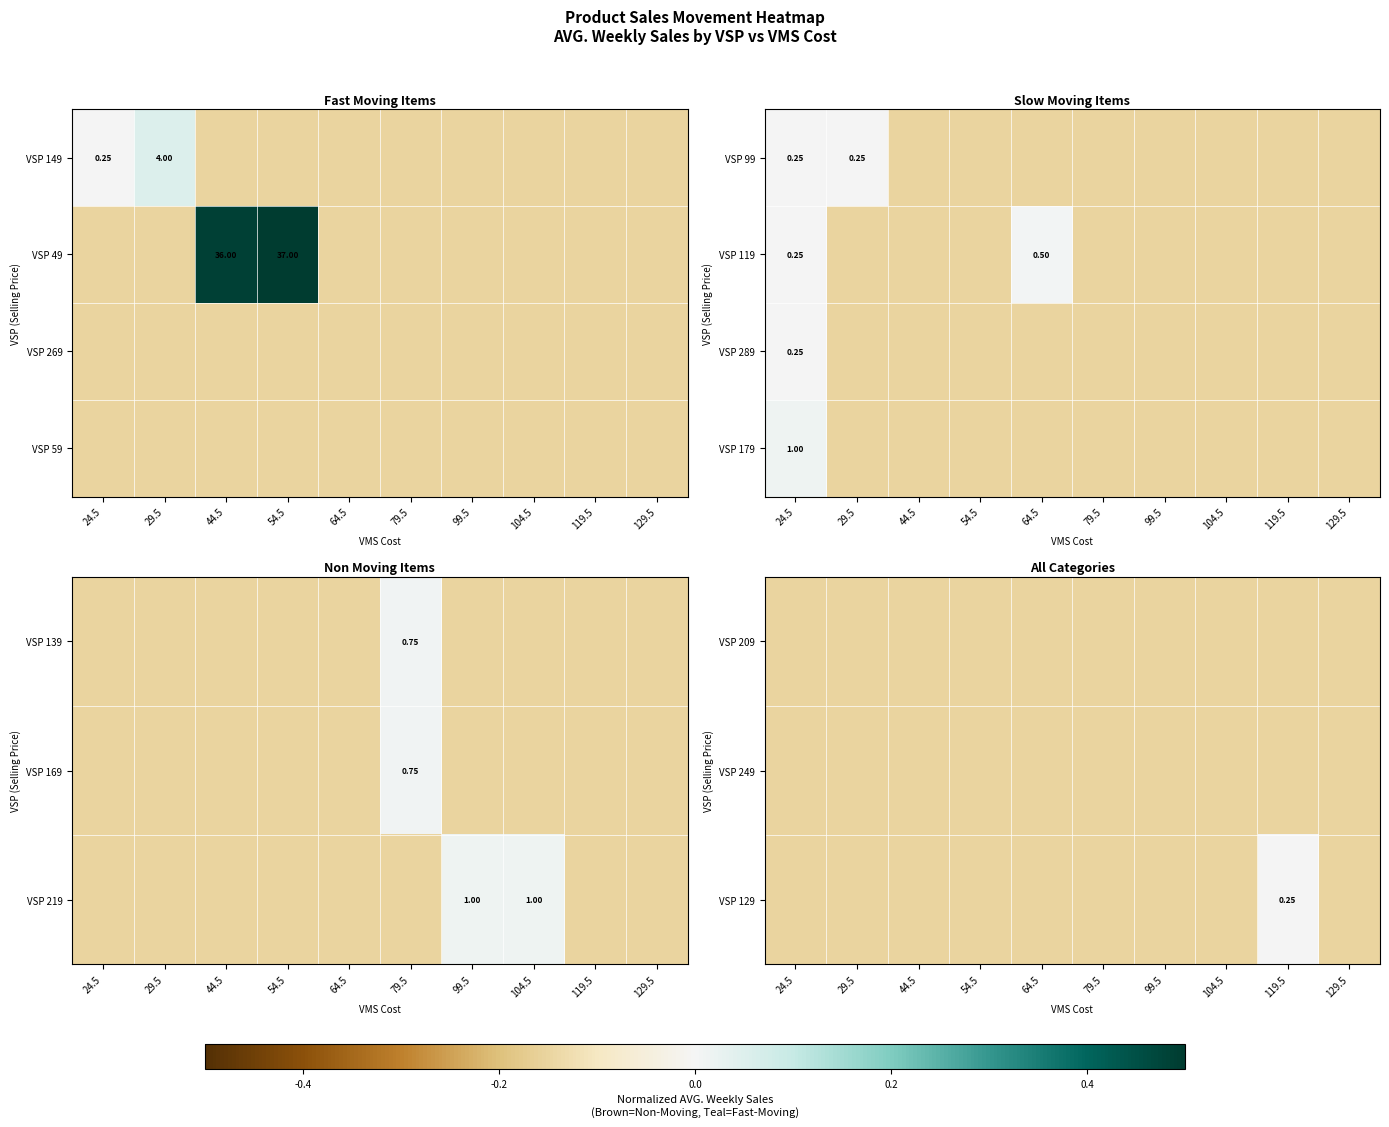

Count the number of categories in the chart.

10